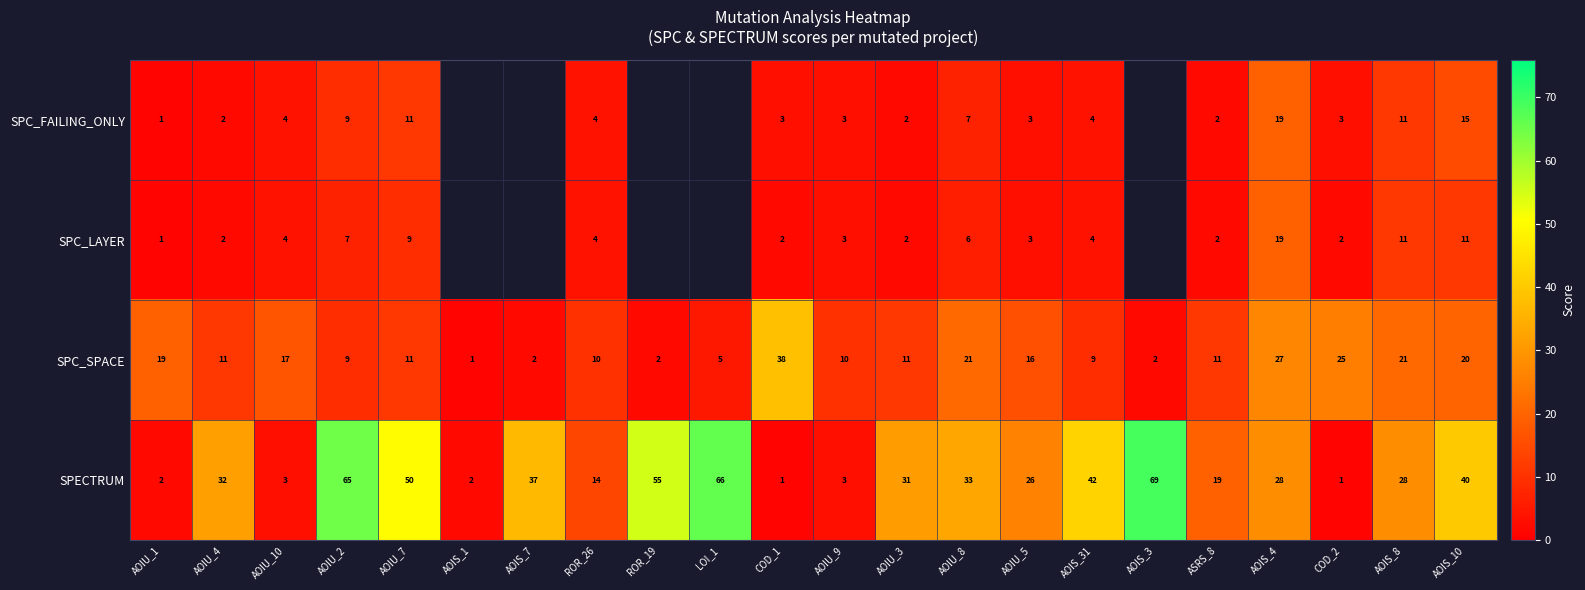

At how many categories does at least one series exceed 61?

3